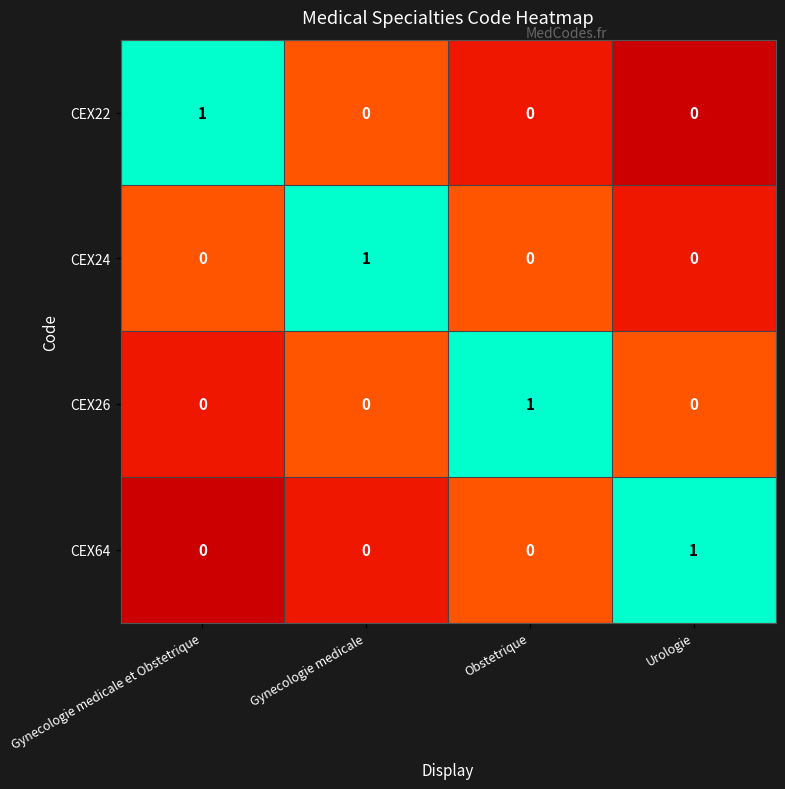

The value of CEX64 at Gynecologie medicale is 1. True or false?

False